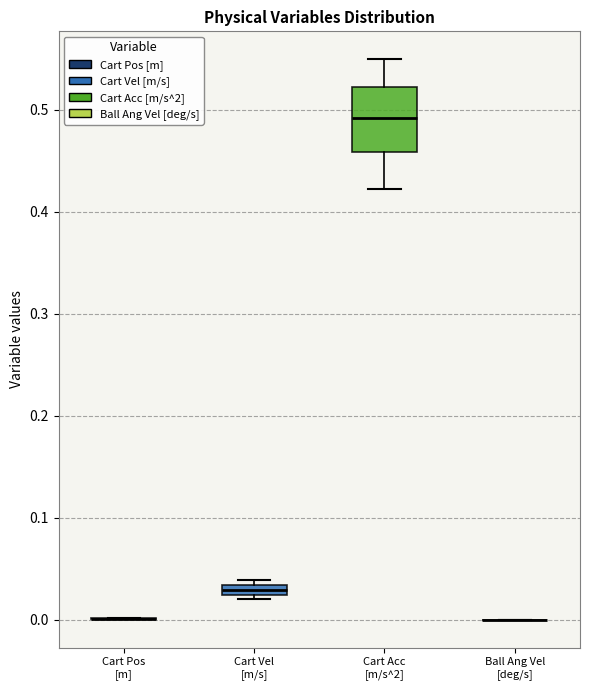

Which box is the tallest, from its lower edge to its upper edge?

Cart Acc [m/s^2]